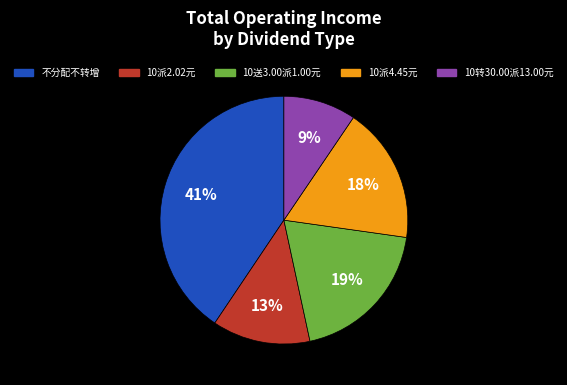

Is the sum of 10转30.00派13.00元 and 10送3.00派1.00元 greater than half?

No